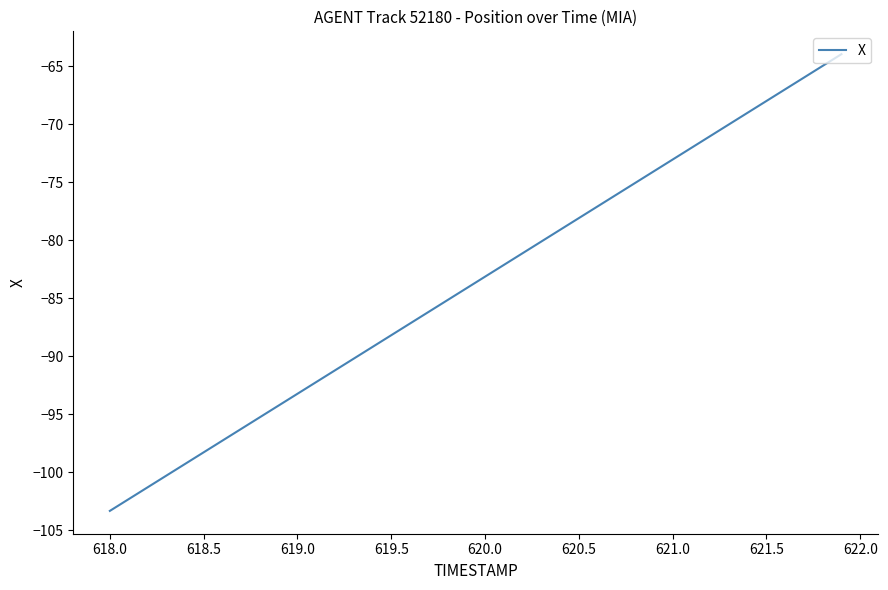

Reading left to right, extract all data points from this chart.

-103.3	-102.3	-101.3	-100.3	-99.3	-98.3	-97.3	-96.3	-95.3	-94.3	-93.3	-92.2	-91.2	-90.2	-89.2	-88.2	-87.2	-86.2	-85.2	-84.2	-83.2	-82.1	-81.1	-80.1	-79.1	-78.1	-77.1	-76.1	-75.1	-74.1	-73.1	-72.0	-71.0	-70.0	-69.0	-68.0	-67.0	-66.0	-65.0	-64.0